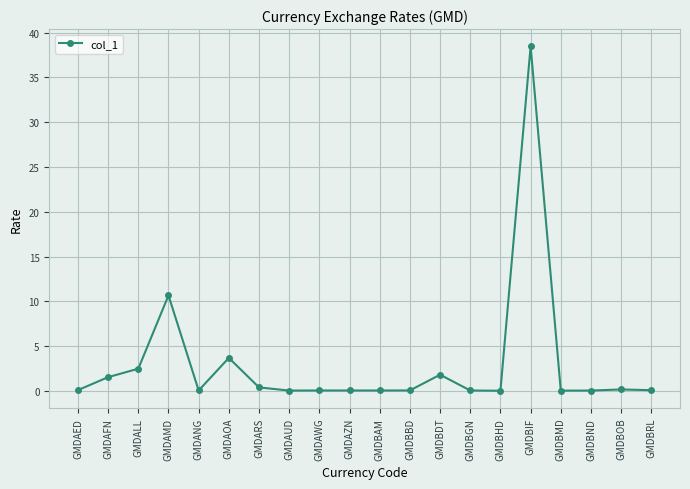

What is the label of the 16th point from the left?

GMDBIF